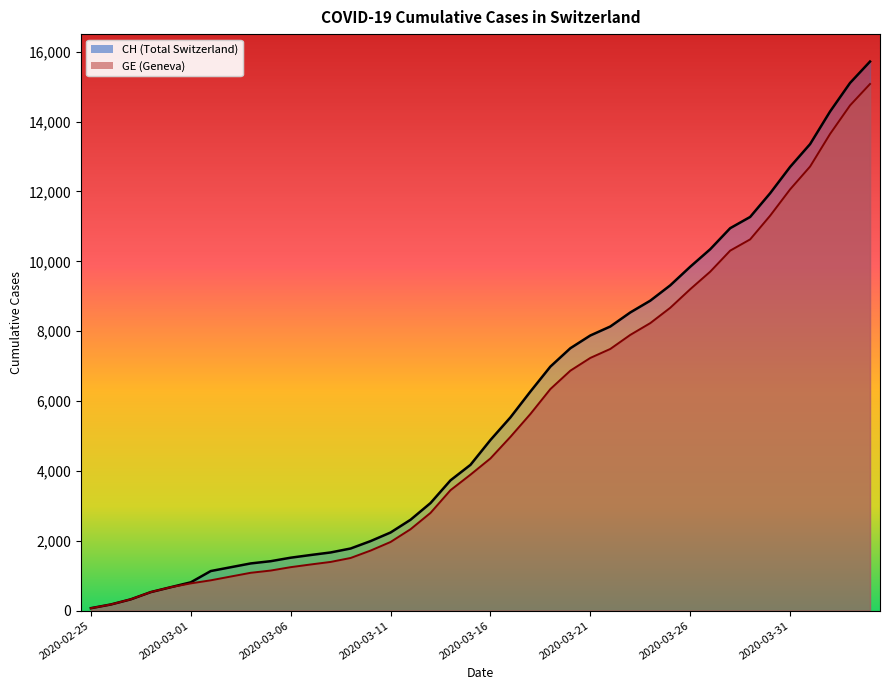

The CH series shows 36 at 2020-02-25. True or false?

False